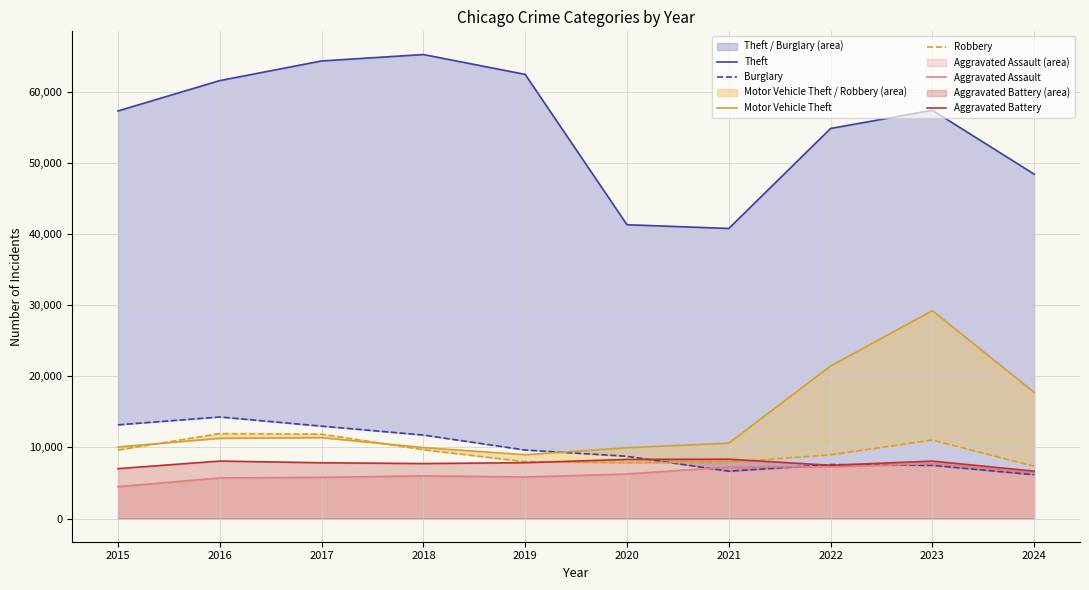

What is the spread (max minus min) of values at 2017?

58593